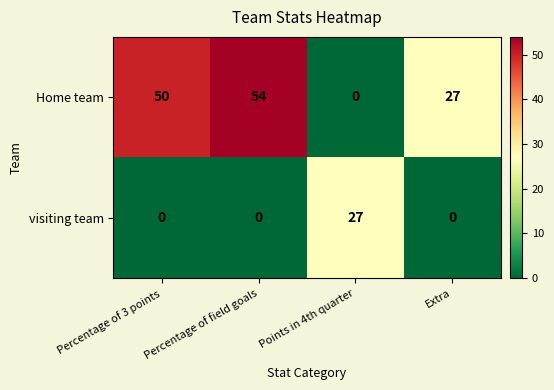

What is the difference between the second highest and second lowest values in the Home team series?

23